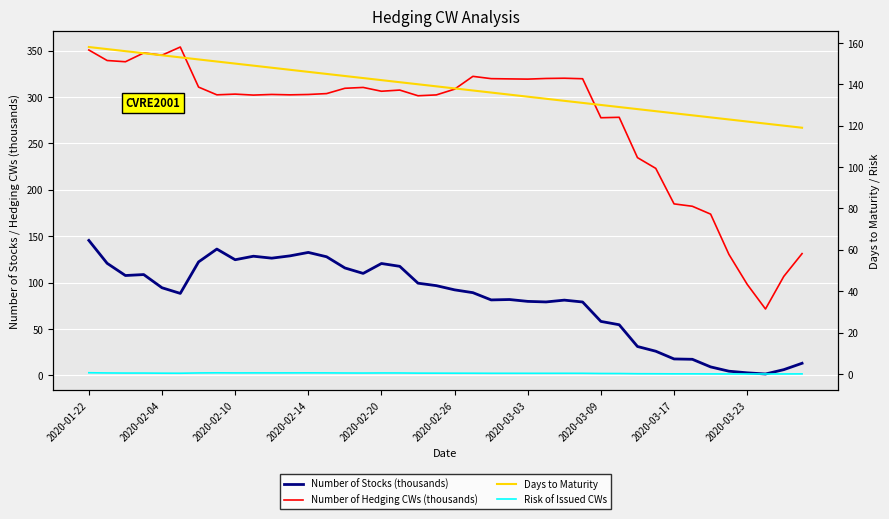

List the series in order of their peak value, lowest first.

Risk of Issued CWs, Number of Stocks (thousands), Days to Maturity, Number of Hedging CWs (thousands)